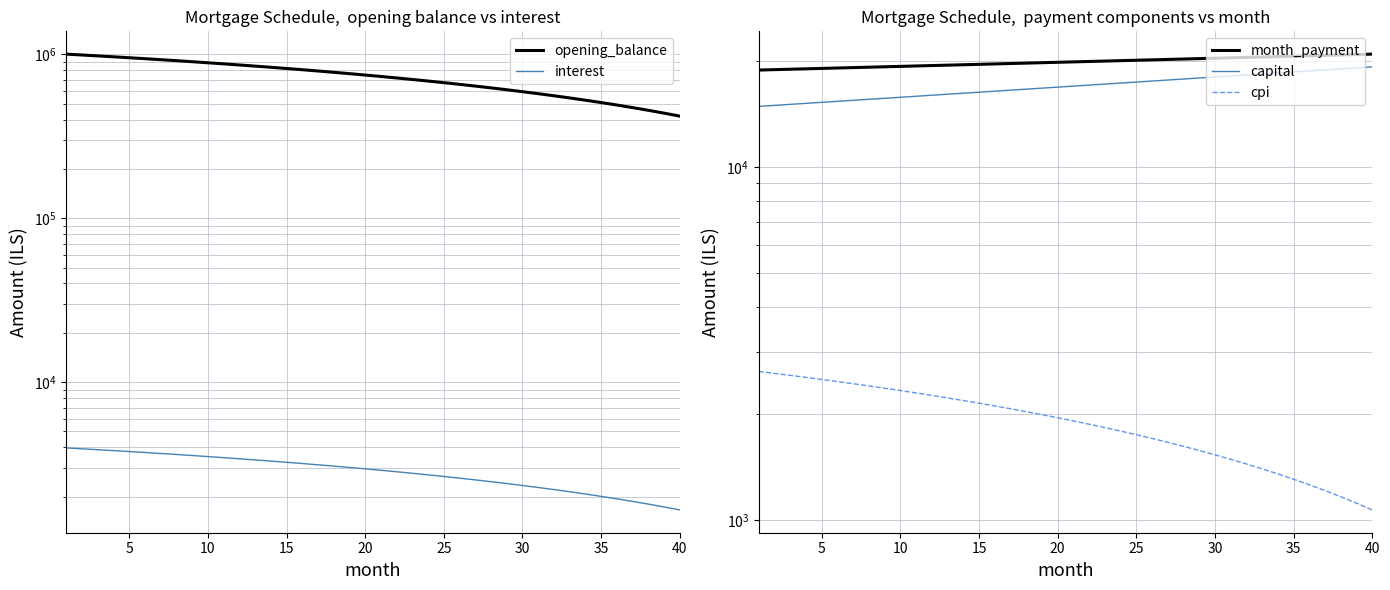

Reading left to right, what are all the values shown in this chart?

opening_balance: 1002666.7	990462.8	978127.7	965660.4	953059.7	940324.8	927454.5	914447.9	901303.8	888021.3	874599.3	861036.8	847332.6	833485.7	819494.9	805359.3	791077.7	776649.0	762072.1	747345.8	732469.1	717440.8	702259.7	686924.6	671434.6	655788.2	639984.4	624022.1	607899.9	591616.7	575171.2	558562.4	541788.8	524849.3	507742.7	490467.7	473022.9	455407.3	437619.3	419657.9
interest: 3968.9	3920.6	3871.8	3822.4	3772.5	3722.1	3671.2	3619.7	3567.7	3515.1	3462.0	3408.3	3354.0	3299.2	3243.8	3187.9	3131.3	3074.2	3016.5	2958.2	2899.4	2839.9	2779.8	2719.1	2657.8	2595.8	2533.3	2470.1	2406.3	2341.8	2276.7	2211.0	2144.6	2077.5	2009.8	1941.4	1872.4	1802.7	1732.2	1661.1
month_payment: 18806.9	18857.1	18907.4	18957.8	19008.3	19059.0	19109.9	19160.8	19211.9	19263.1	19314.5	19366.0	19417.7	19469.4	19521.4	19573.4	19625.6	19677.9	19730.4	19783.0	19835.8	19888.7	19941.7	19994.9	20048.2	20101.7	20155.3	20209.0	20262.9	20317.0	20371.1	20425.5	20479.9	20534.5	20589.3	20644.2	20699.3	20754.5	20809.8	20865.3
capital: 14838.0	14936.5	15035.6	15135.4	15235.8	15336.9	15438.7	15541.1	15644.2	15748.1	15852.6	15957.7	16063.6	16170.2	16277.5	16385.5	16494.3	16603.7	16713.9	16824.8	16936.4	17048.8	17161.9	17275.8	17390.5	17505.9	17622.0	17738.9	17856.7	17975.1	18094.4	18214.5	18335.3	18457.0	18579.5	18702.8	18826.9	18951.8	19077.6	19204.1
cpi: 2634.2	2601.4	2568.2	2534.7	2500.9	2466.6	2432.0	2397.1	2361.8	2326.1	2290.0	2253.5	2216.7	2179.5	2141.9	2103.9	2065.6	2026.8	1987.6	1948.1	1908.1	1867.7	1826.9	1785.7	1744.1	1702.1	1659.6	1616.8	1573.4	1529.7	1485.5	1440.9	1395.9	1350.4	1304.4	1258.0	1211.2	1163.9	1116.1	1067.9